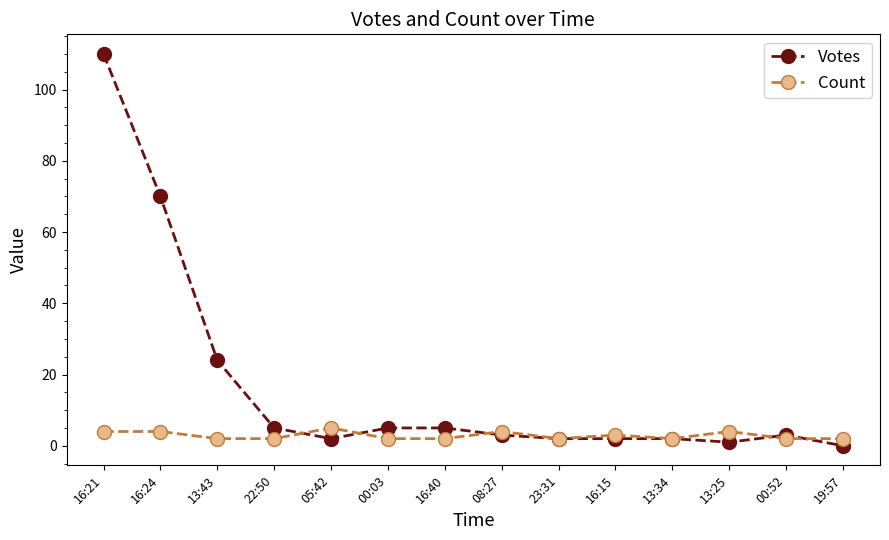

At which category is the sum across all series the highest?

16:21